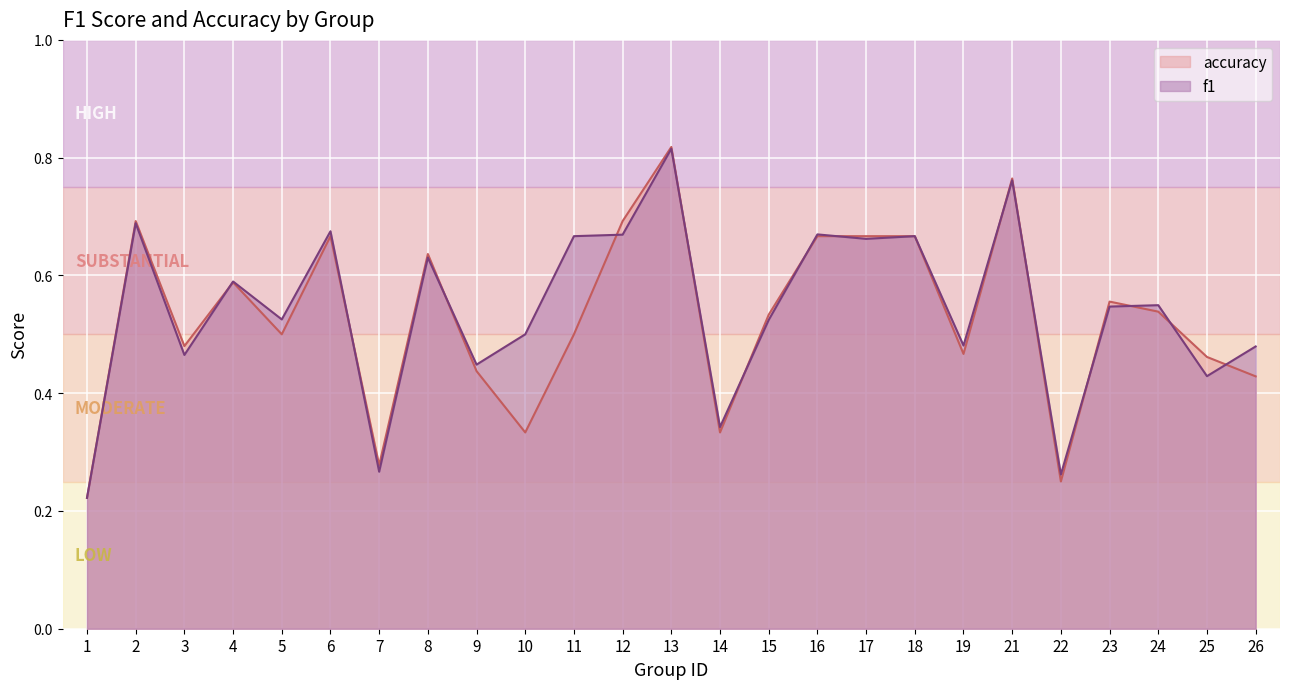

What value does the accuracy series have at 11?

0.5